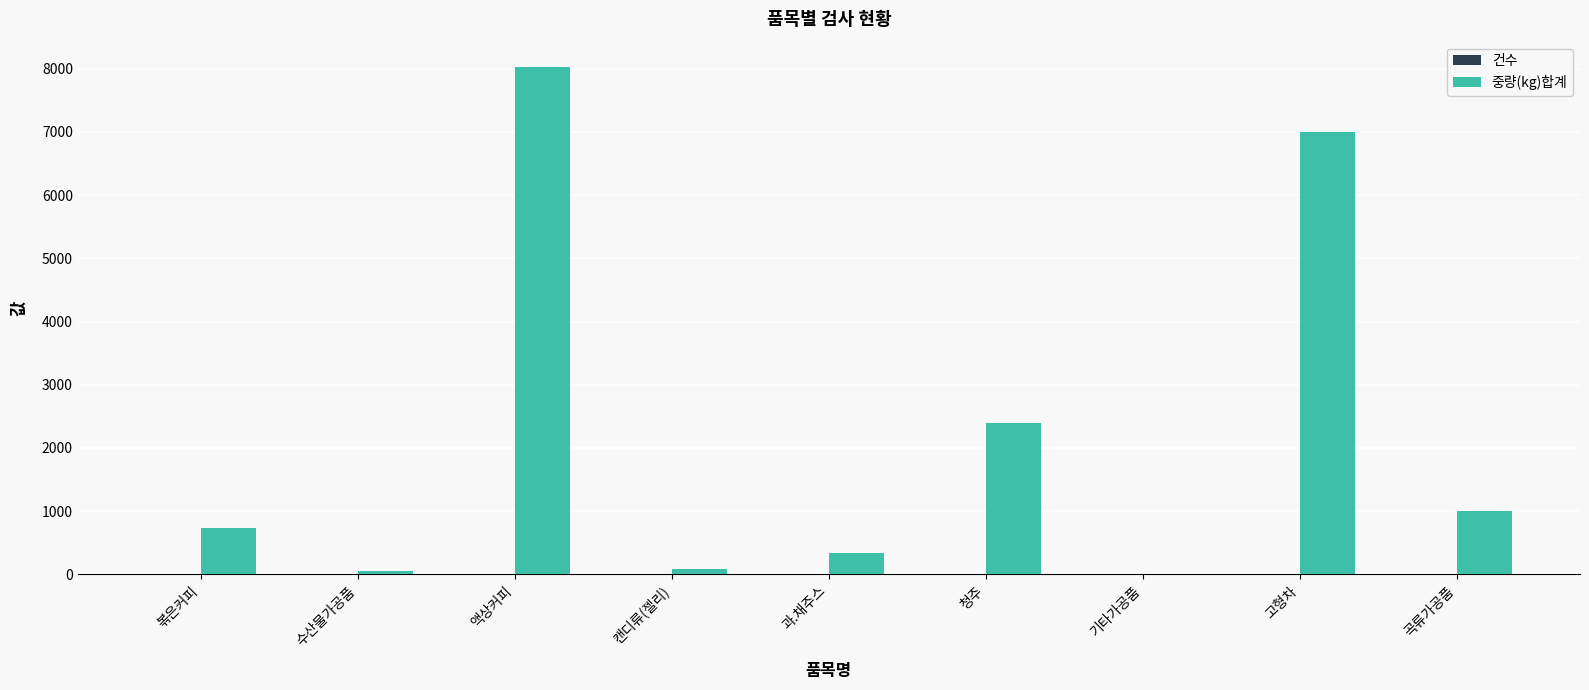

What is the sum of all 중량(kg)합계 values?

19640.8